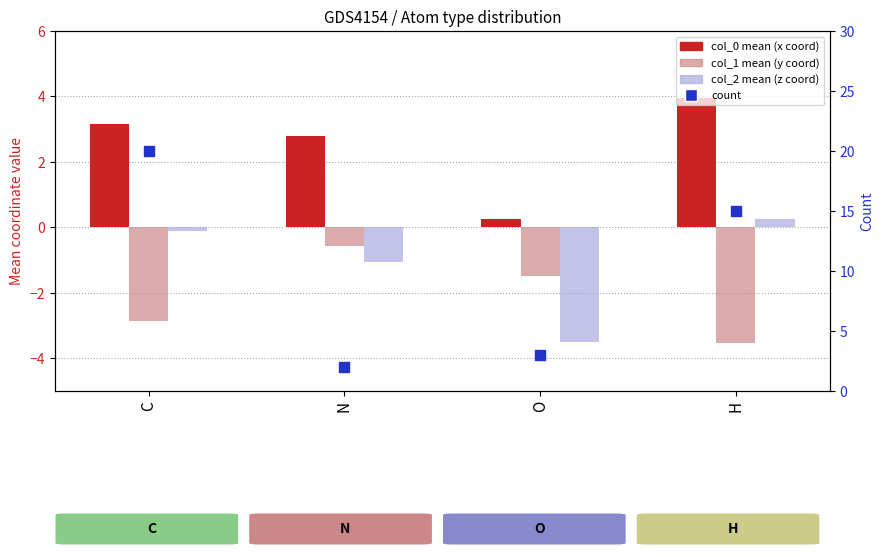

At which category is the sum across all series the highest?

C